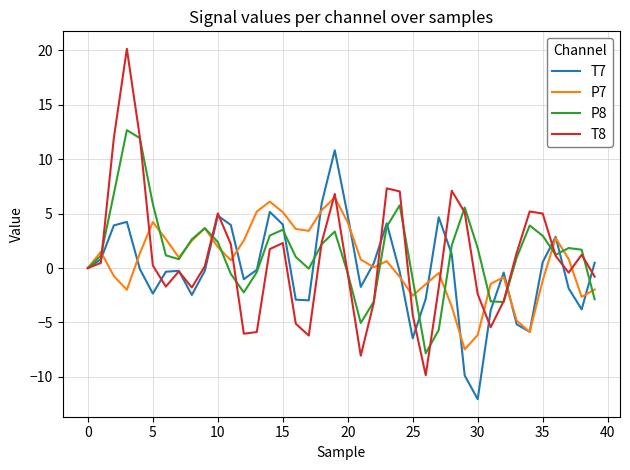

Which series has the widest spread of values?

T8